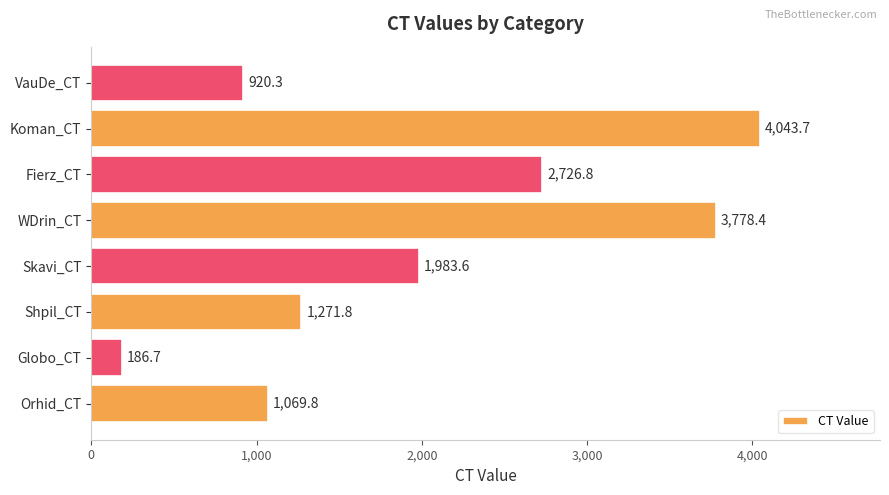

Reading bottom to top, list all the values displayed in this chart.

Orhid_CT=1069.8	Globo_CT=186.7	Shpil_CT=1271.8	Skavi_CT=1983.6	WDrin_CT=3778.4	Fierz_CT=2726.8	Koman_CT=4043.7	VauDe_CT=920.3